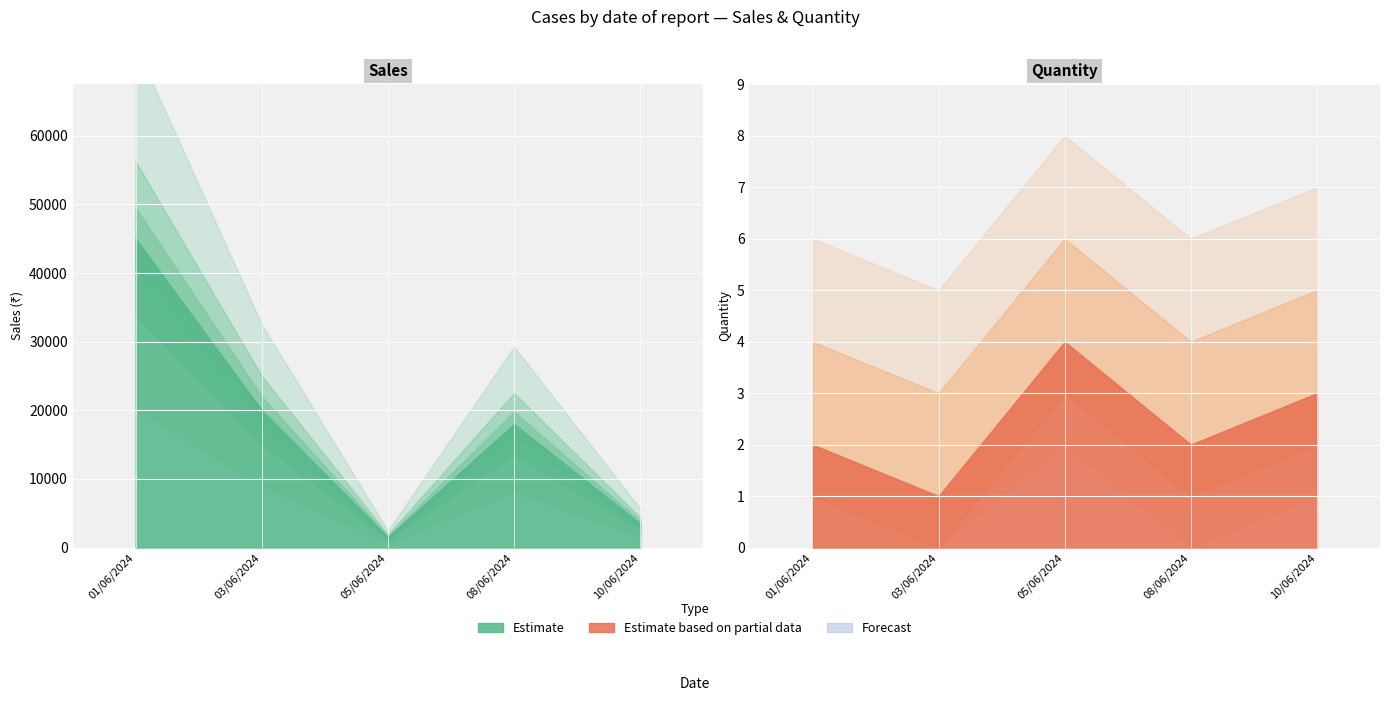

Reading right to left, extract all data points from this chart.

Sales: 3500	18000	1500	20000	45000
Quantity: 3	2	4	1	2